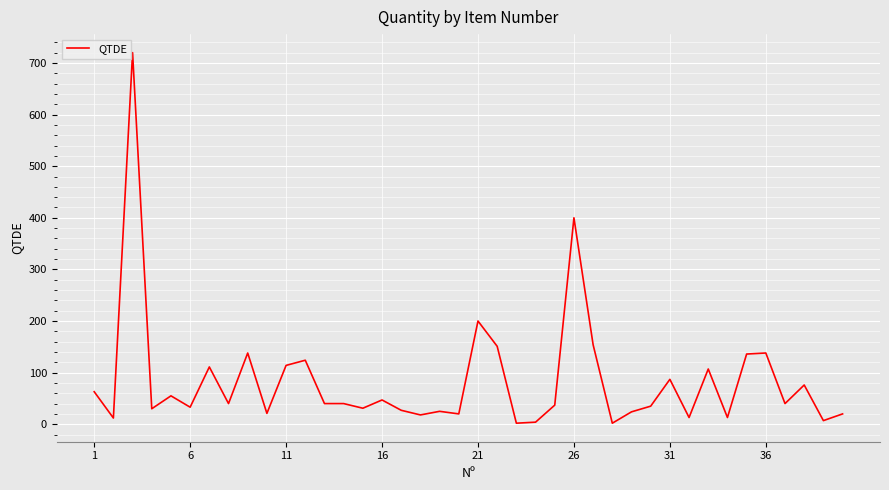

What is the difference between the maximum and minimum values?

718